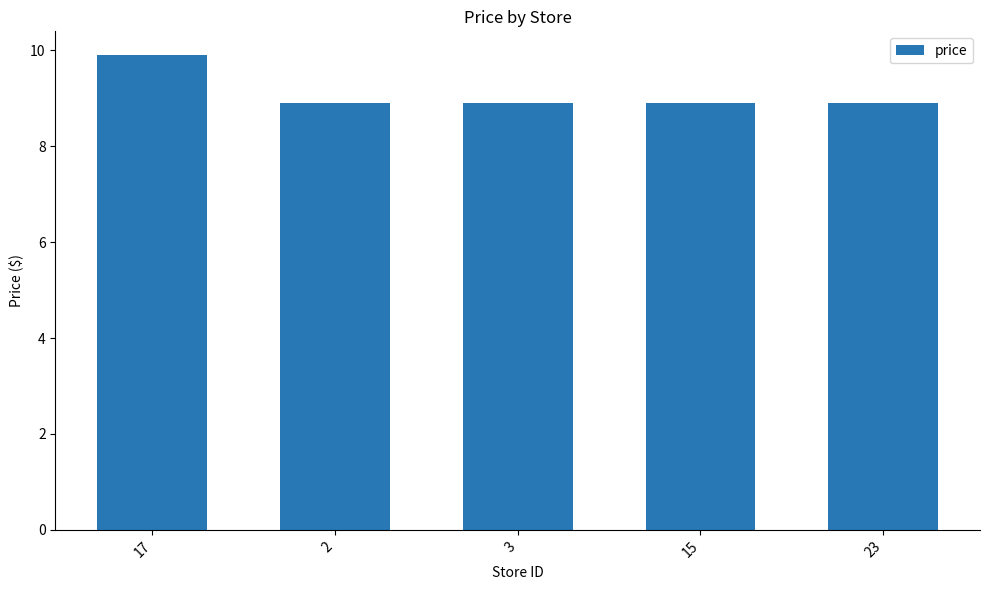

Does the chart contain any negative values?

No